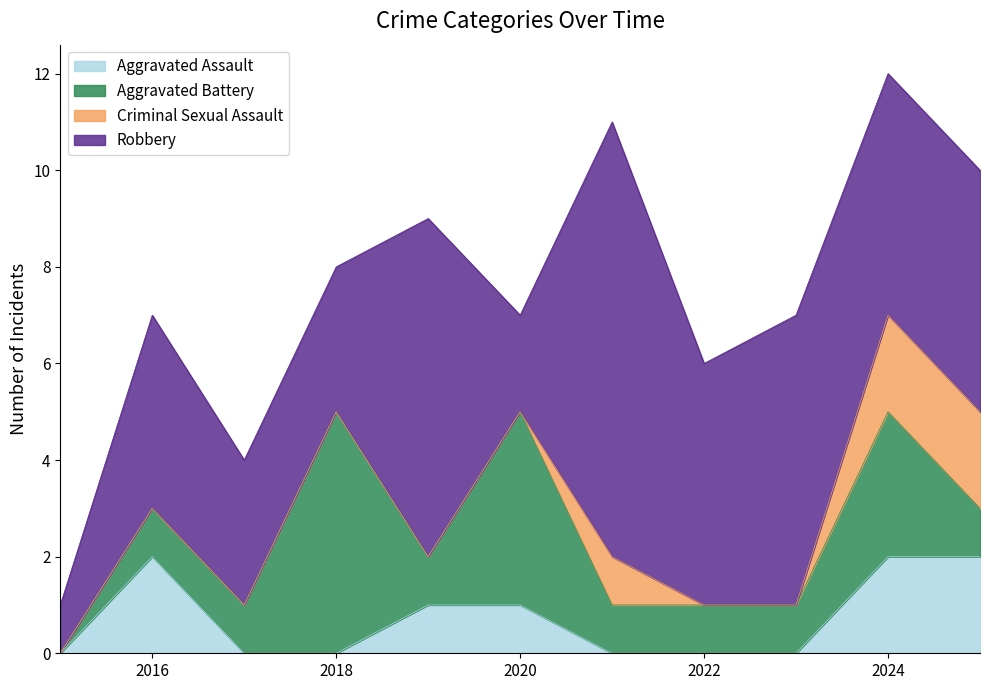

True or false: Robbery has a value of 5 at 2025.

True